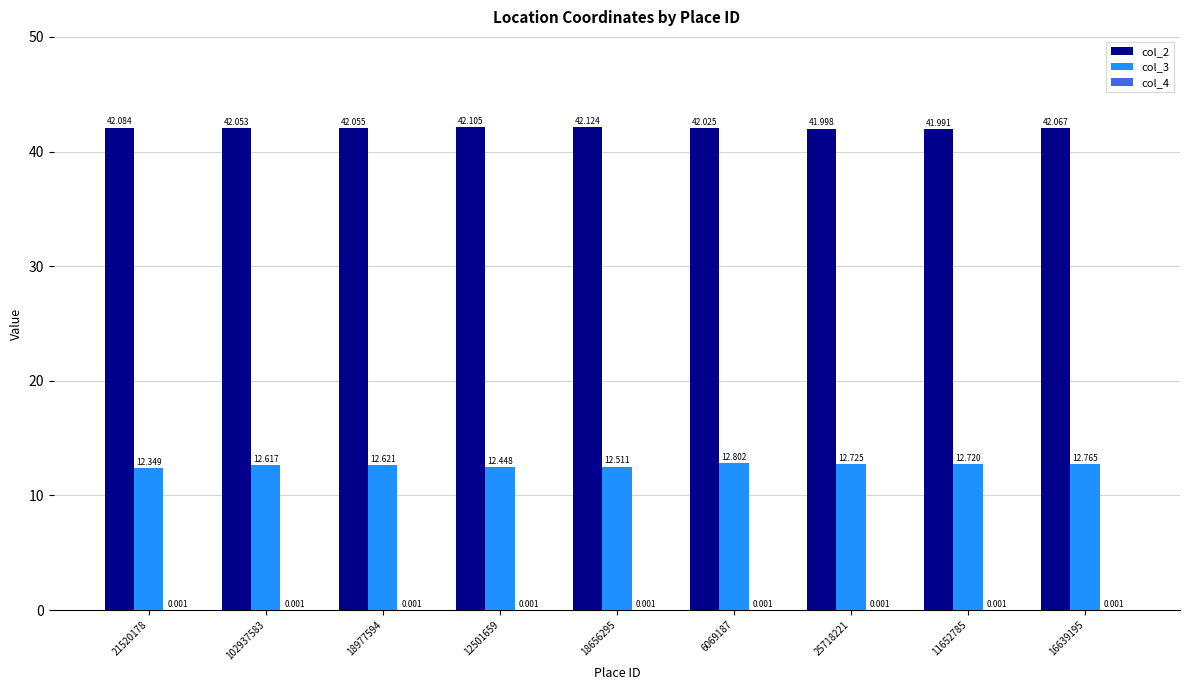

Reading left to right, transcribe all the data shown in this chart.

col_2: 42.1	42.1	42.1	42.1	42.1	42.0	42.0	42.0	42.1
col_3: 12.3	12.6	12.6	12.4	12.5	12.8	12.7	12.7	12.8
col_4: 0.0	0.0	0.0	0.0	0.0	0.0	0.0	0.0	0.0